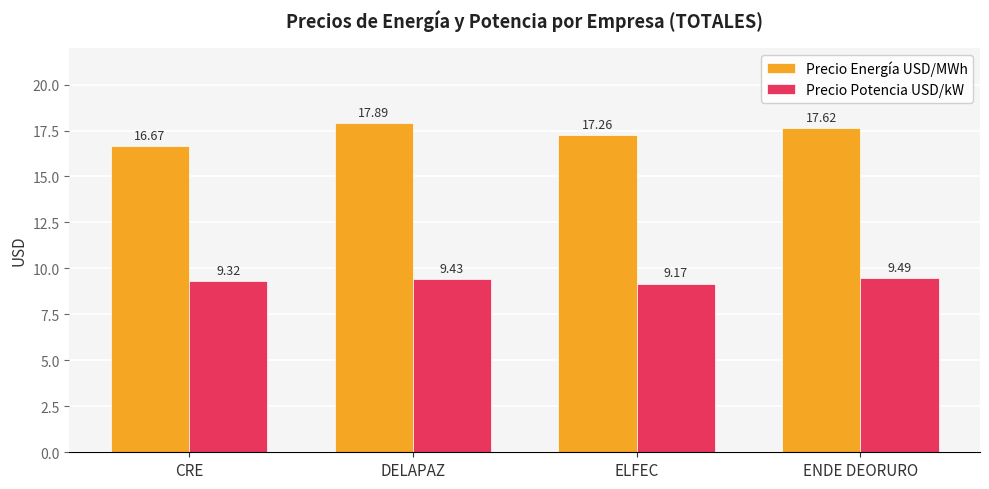

What are all the series names shown in the legend?

Precio Energía USD/MWh, Precio Potencia USD/kW